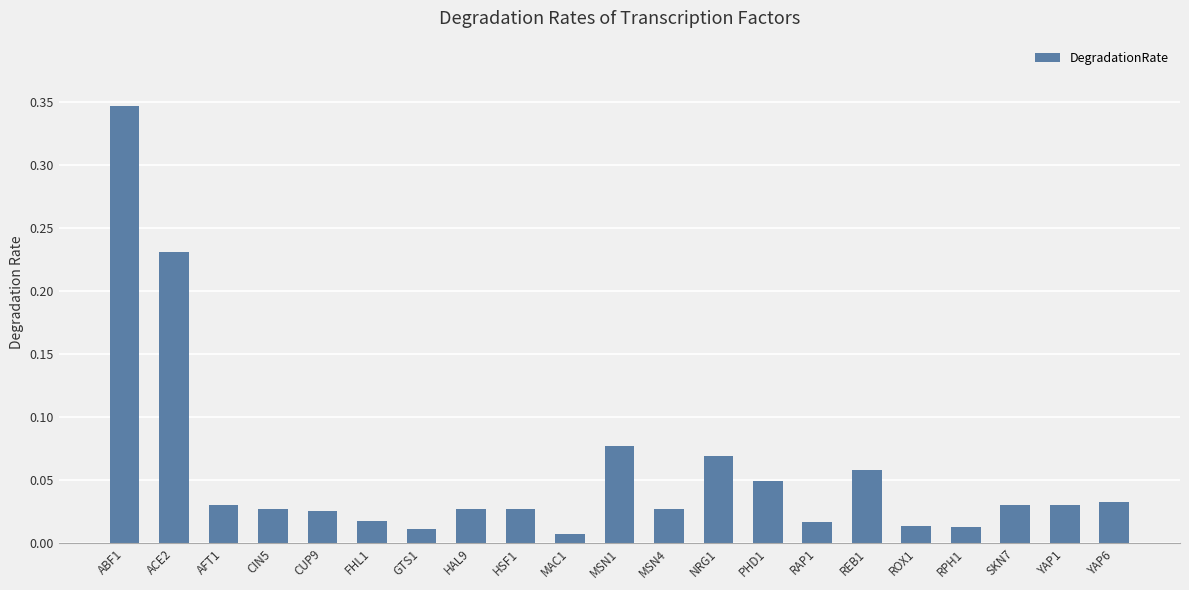

What is the sum of all values?

1.2